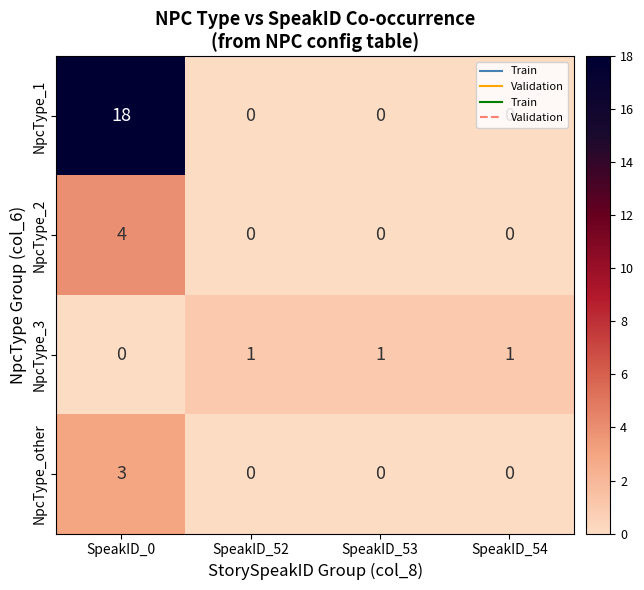

Which series has the largest range (max minus min)?

NpcType_1